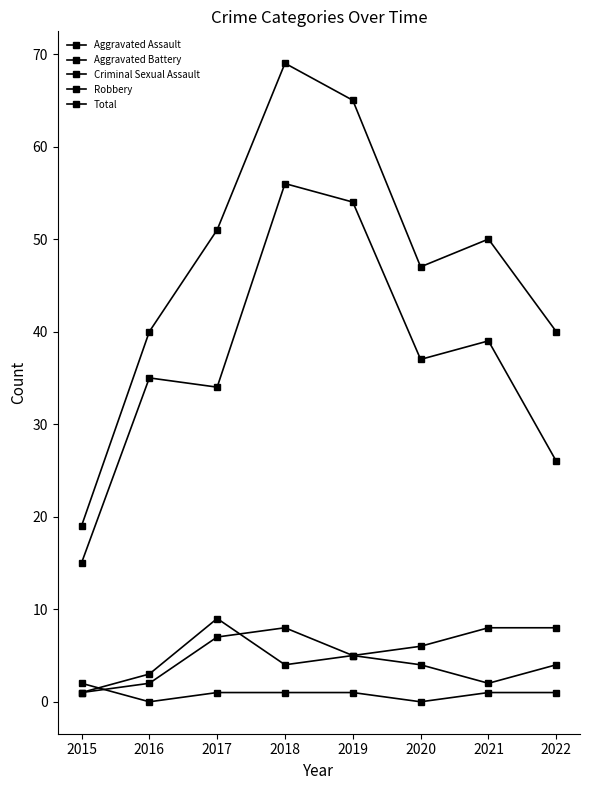

Reading left to right, what are all the values shown in this chart?

Aggravated Assault: 1	2	7	8	5	4	2	4
Aggravated Battery: 1	3	9	4	5	6	8	8
Criminal Sexual Assault: 2	0	1	1	1	0	1	1
Robbery: 15	35	34	56	54	37	39	26
Total: 19	40	51	69	65	47	50	40